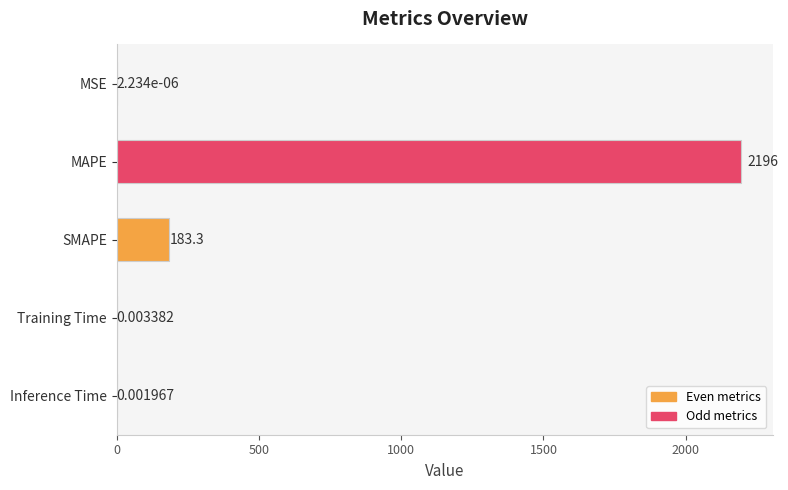

What is the greatest value displayed?

2195.7